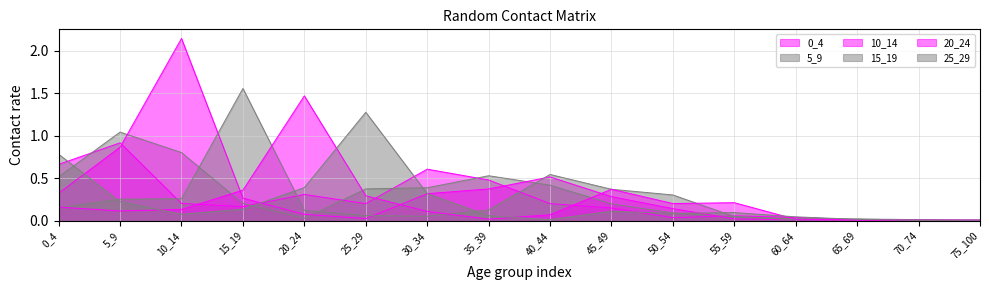

How many series are shown in this chart?

6